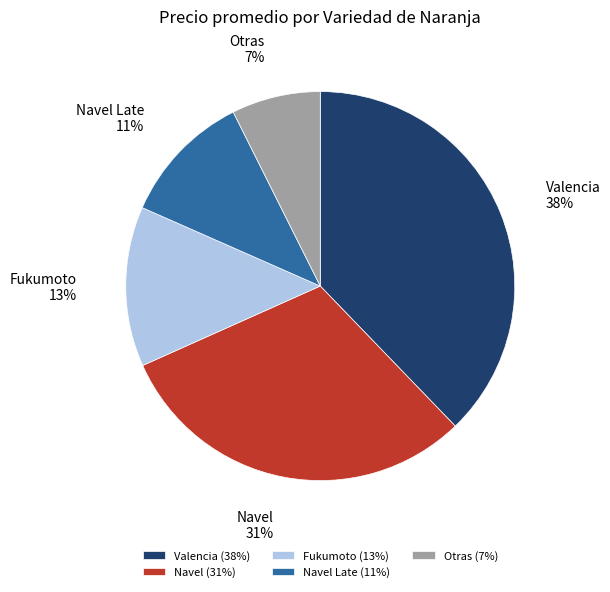

Between Navel and Fukumoto, which is larger?

Navel